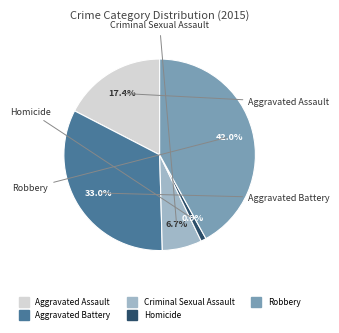

Which category has the biggest portion of the pie?

Robbery